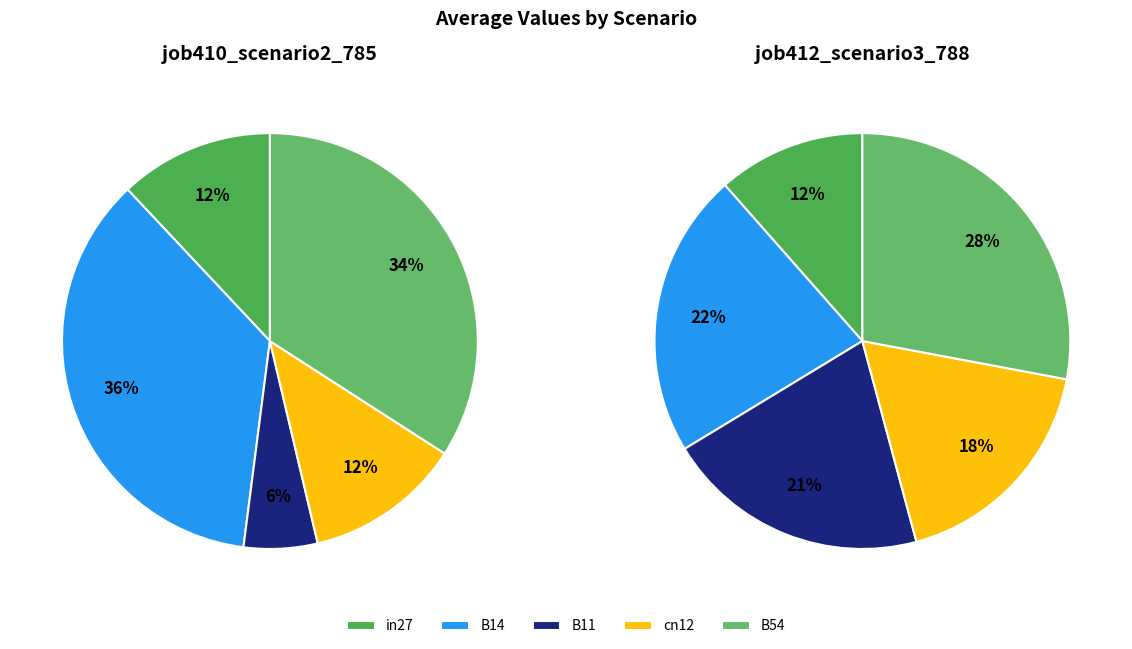

What percentage is the B11 slice, to the nearest percent?

6%